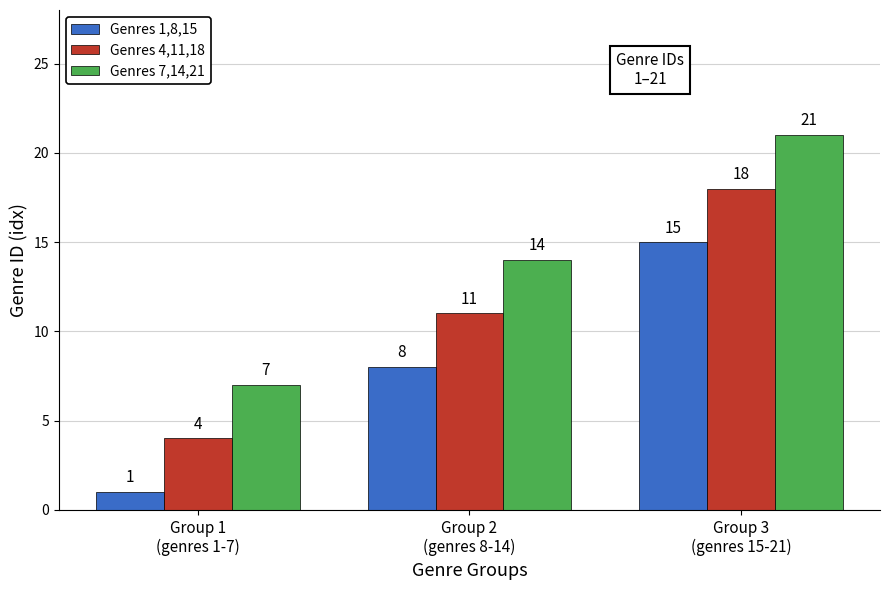

Read the Genres 1,8,15 value at Group 2
(genres 8-14), to the nearest 5.

10